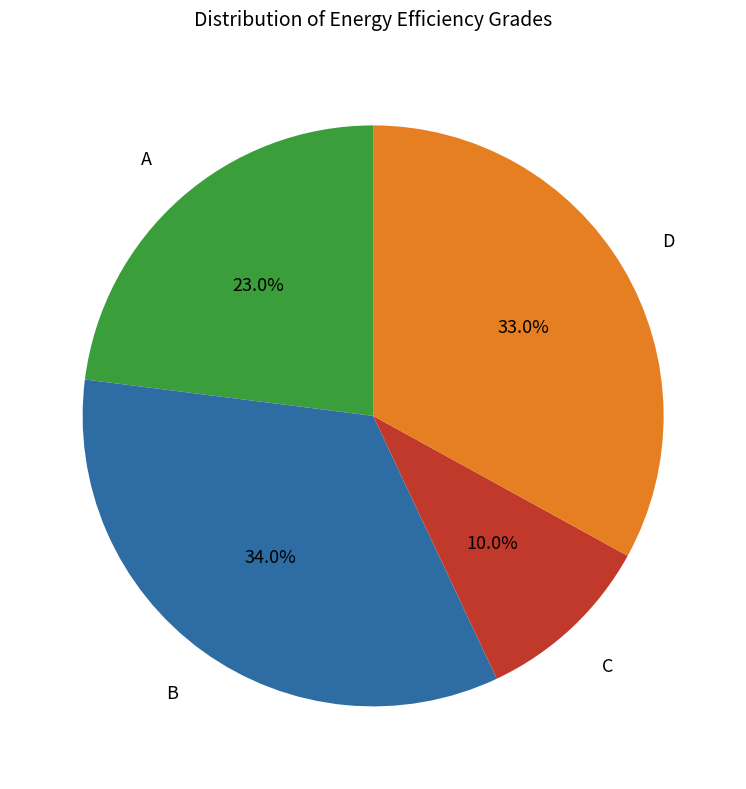

Is there any slice that represents more than half of the pie?

No